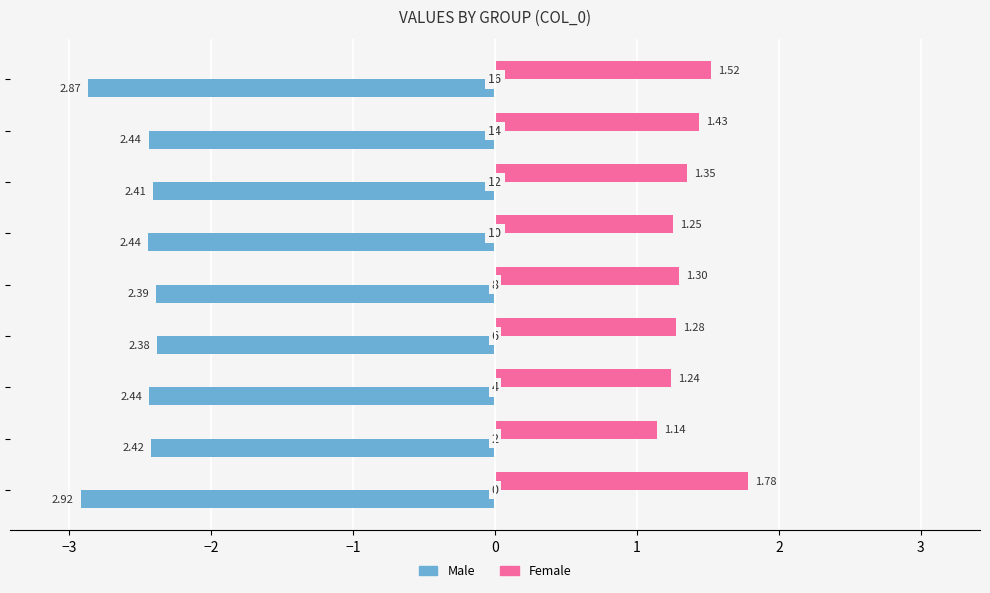

At how many categories does at least one series exceed -2?

9